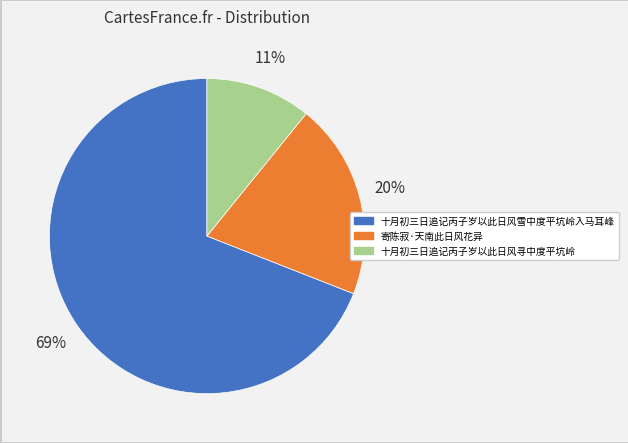

Combined, do 十月初三日追记丙子岁以此日风寻中度平坑岭 and 寄陈寂·天南此日风花异 account for over 50%?

No